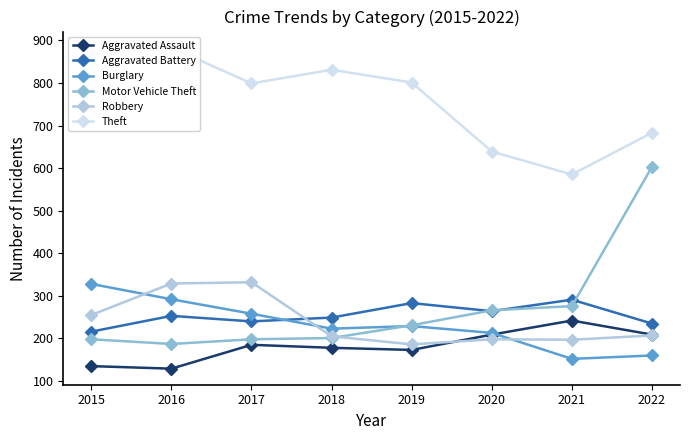

What is the spread (max minus min) of values at 2019?

628